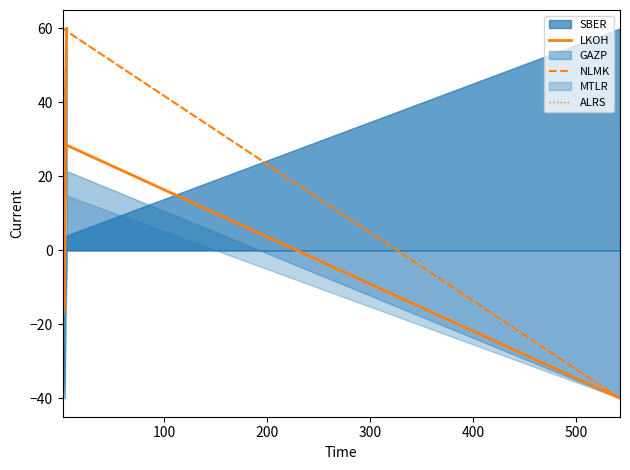

How many negative values does the LKOH series have?

3